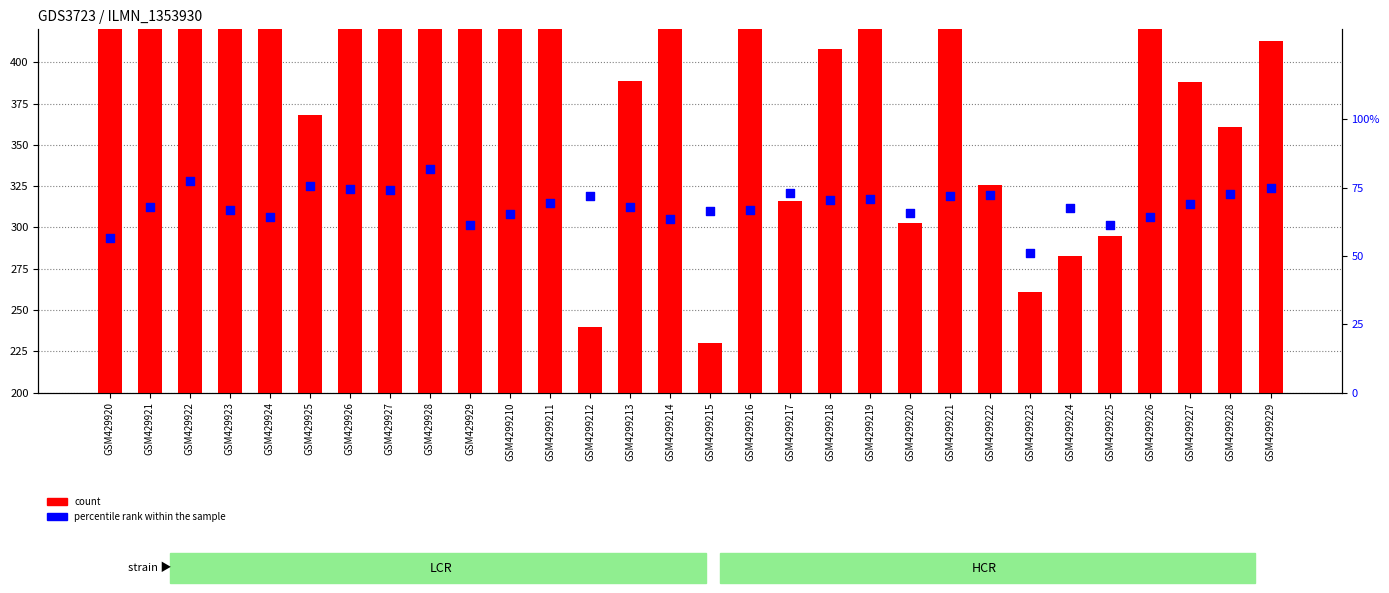

At how many categories does at least one series exceed 1578?

1